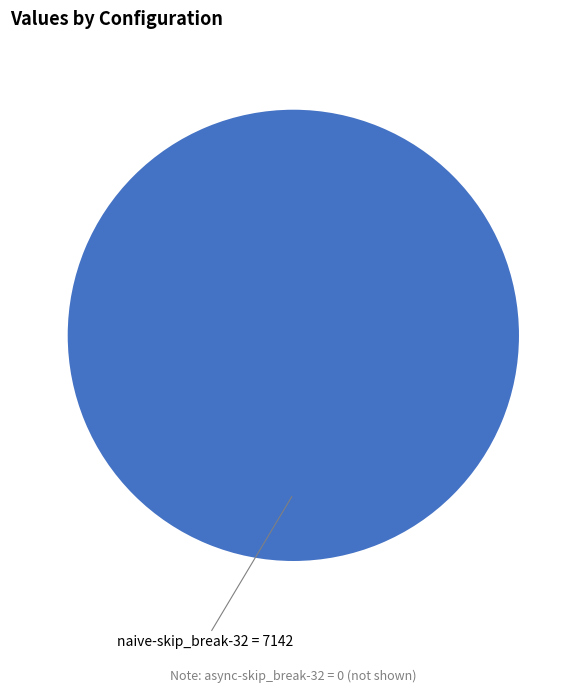

Is there a majority slice in this chart?

Yes